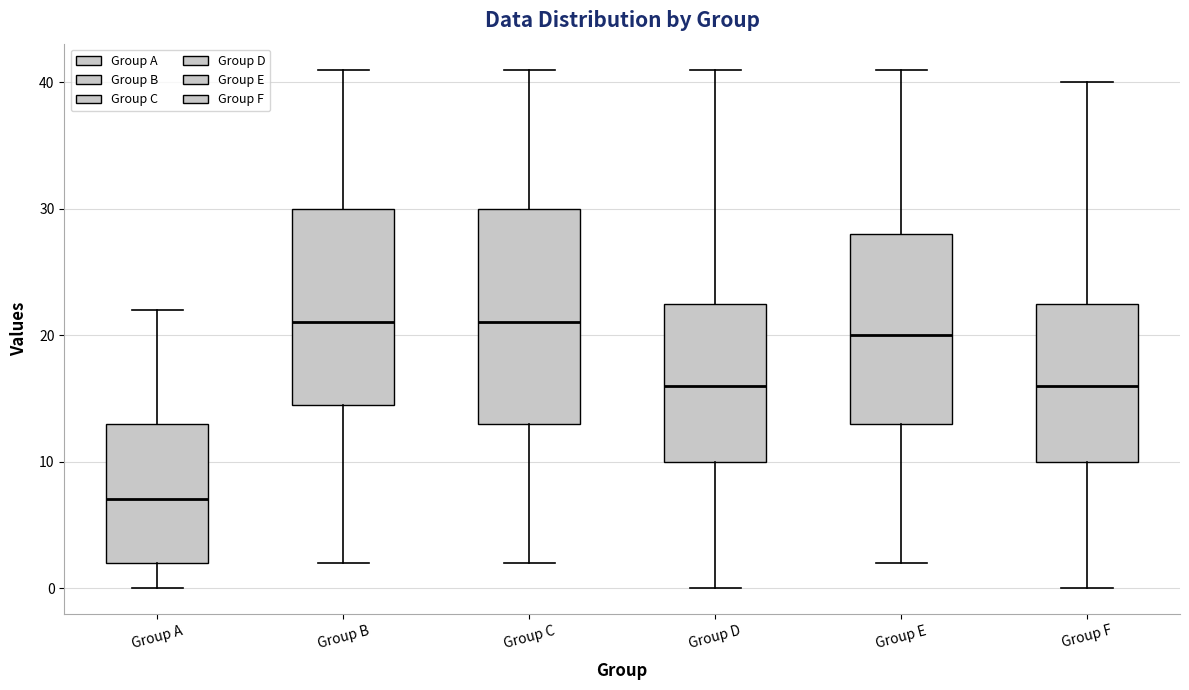

Reading left to right, transcribe this box plot: for each box, give where its median line is, the range the box spans, and where its two whiskers end, as read against the y-axis. The values are not printed on the chart, so give them approximately, as read against the axis.

Group A: median 7, box 2 to 13, whiskers 0 to 22
Group B: median 21, box 15 to 30, whiskers 2 to 41
Group C: median 21, box 13 to 30, whiskers 2 to 41
Group D: median 16, box 10 to 23, whiskers 0 to 41
Group E: median 20, box 13 to 28, whiskers 2 to 41
Group F: median 16, box 10 to 23, whiskers 0 to 40